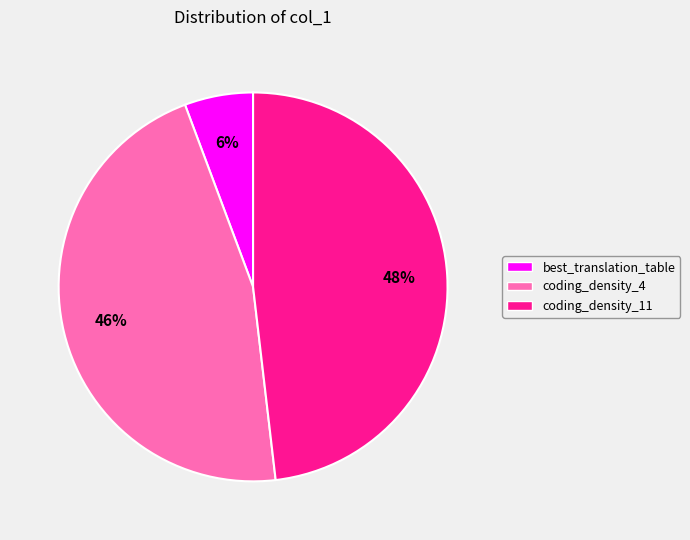

Does coding_density_4 account for over 50% of the chart?

No